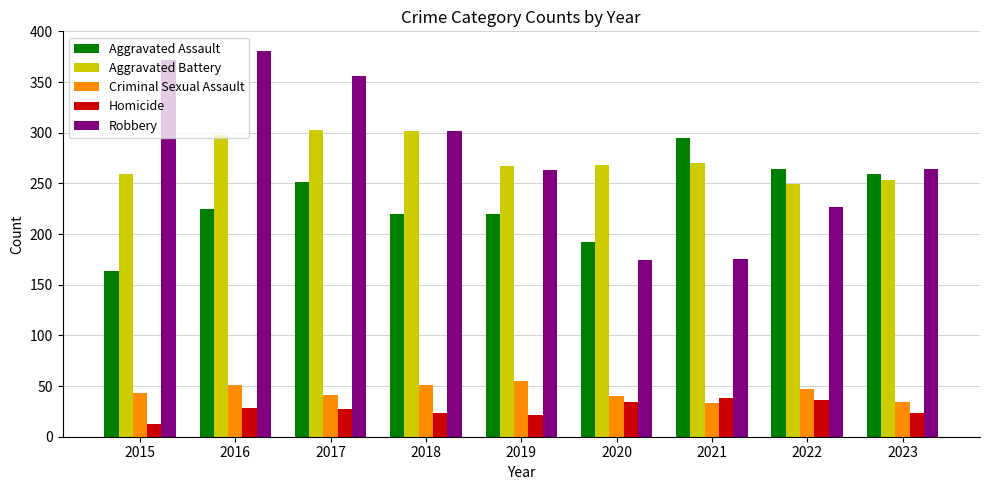

What is the difference between the highest and lowest values at 2018?

279